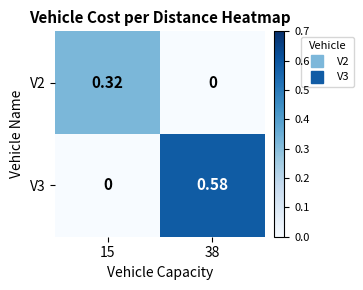

Is the value of V3 at 38 greater than the value of V2 at 15?

Yes